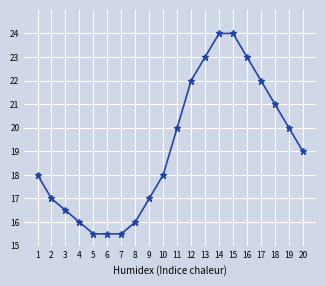

What is the sum of all values?

383.0